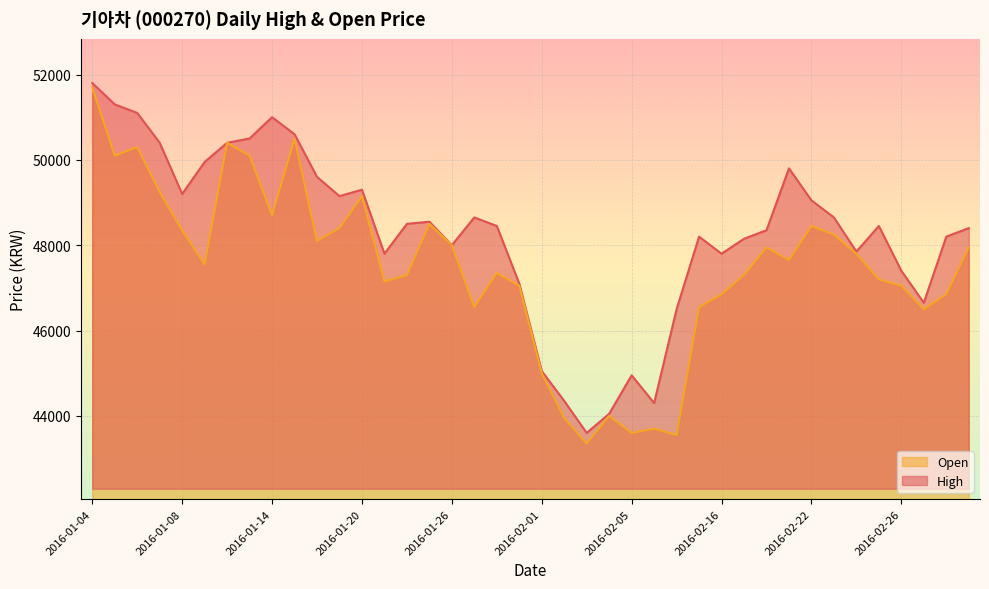

True or false: Open and High intersect in this chart.

False